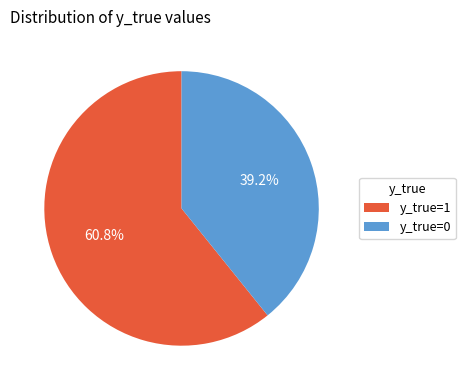

How many slices are in this pie chart?

2